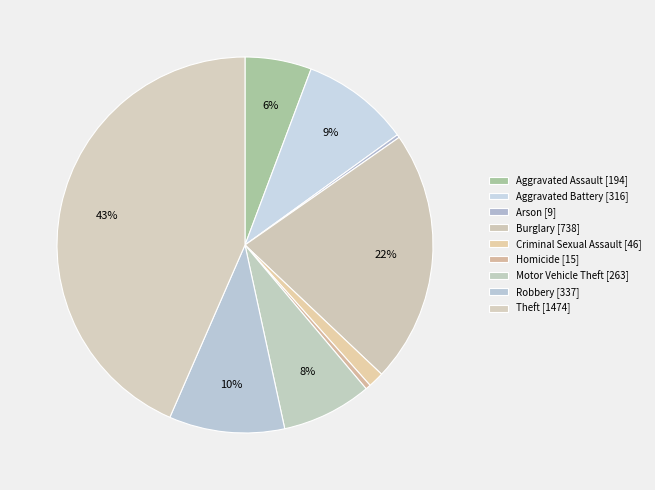

Is the sum of Aggravated Battery and Robbery greater than half?

No